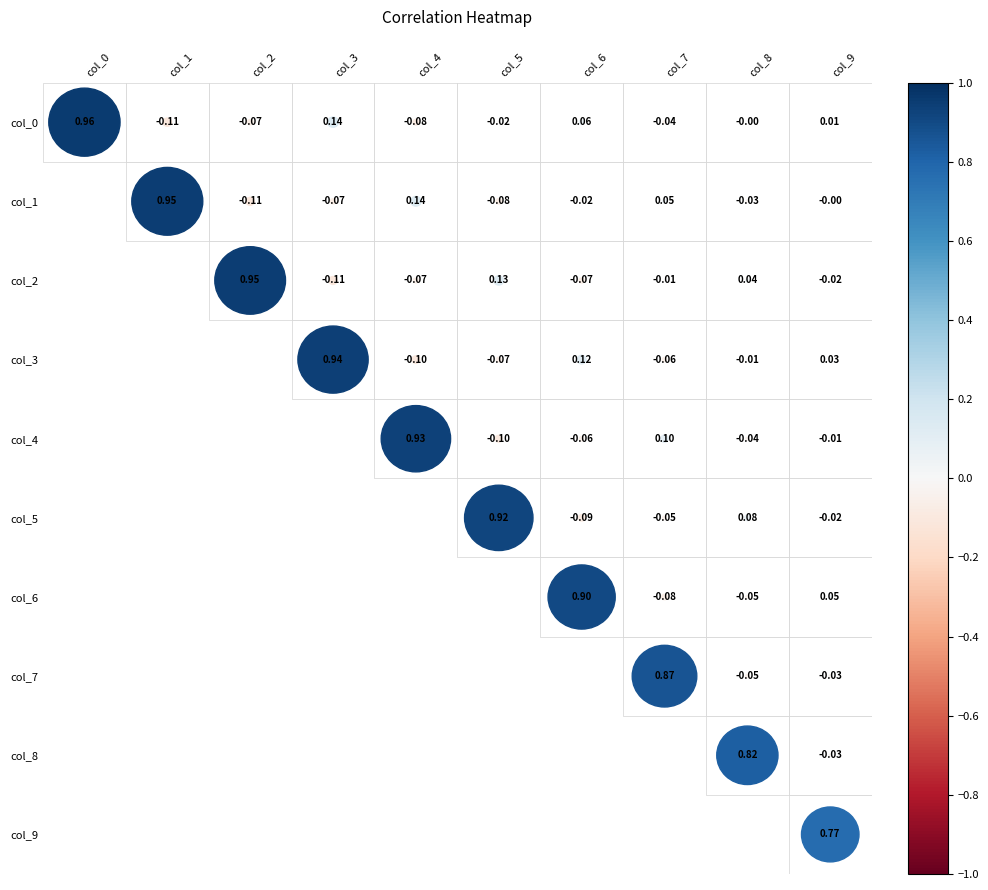

At how many categories does at least one series exceed 0?

10